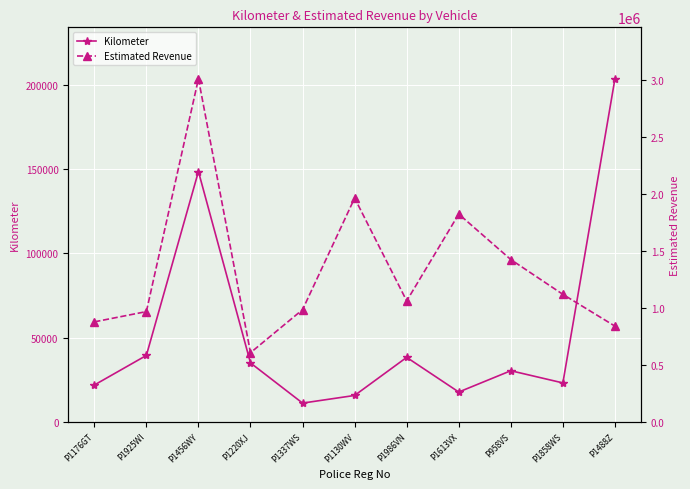

The Kilometer series shows 51603.5 at P1220XJ. True or false?

False